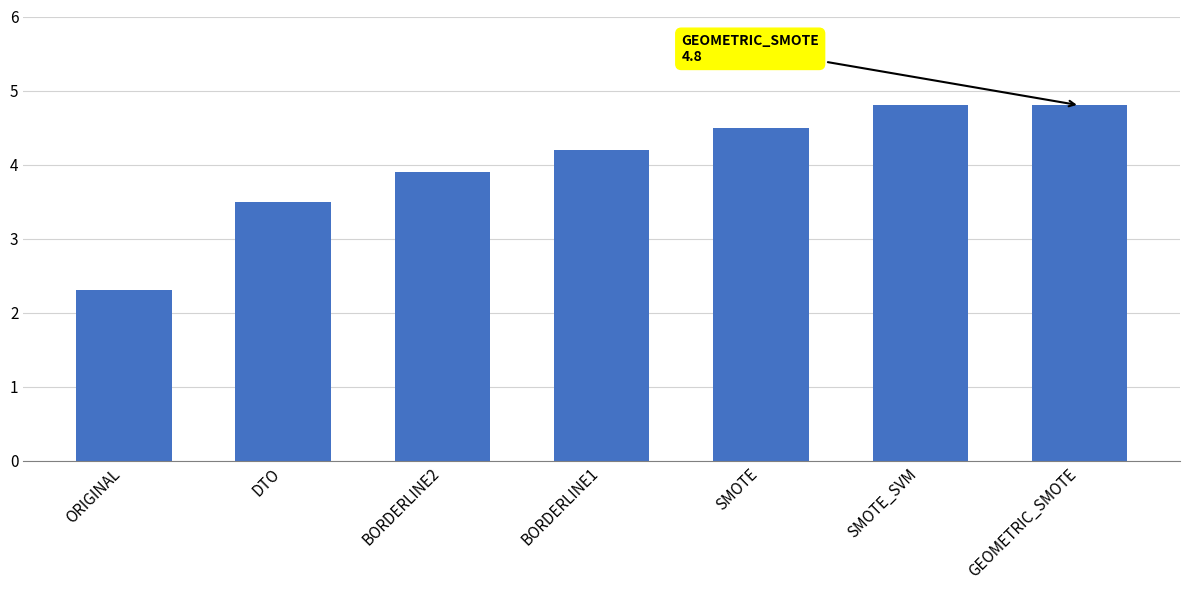

Between BORDERLINE1 and GEOMETRIC_SMOTE, which is larger?

GEOMETRIC_SMOTE